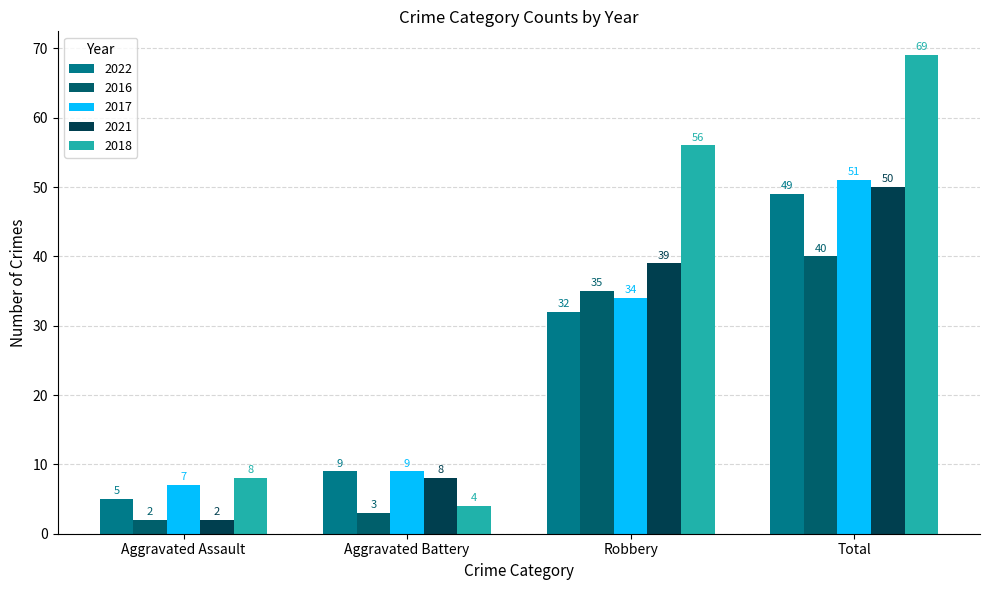

Rank the series by their maximum value, from lowest to highest.

2016, 2022, 2021, 2017, 2018